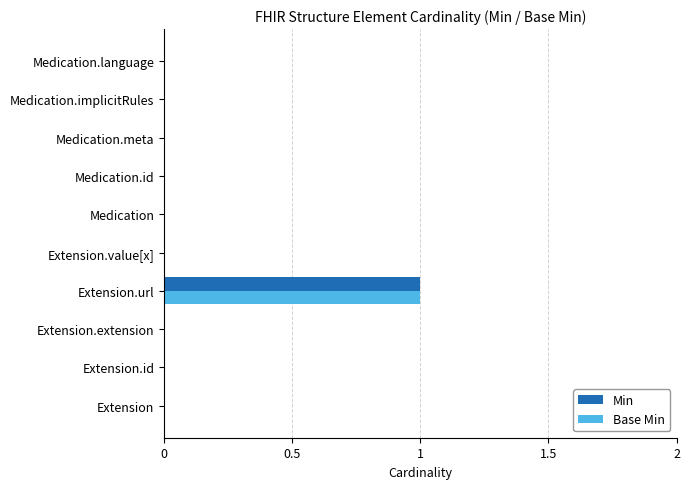

Count the number of data series in this chart.

2